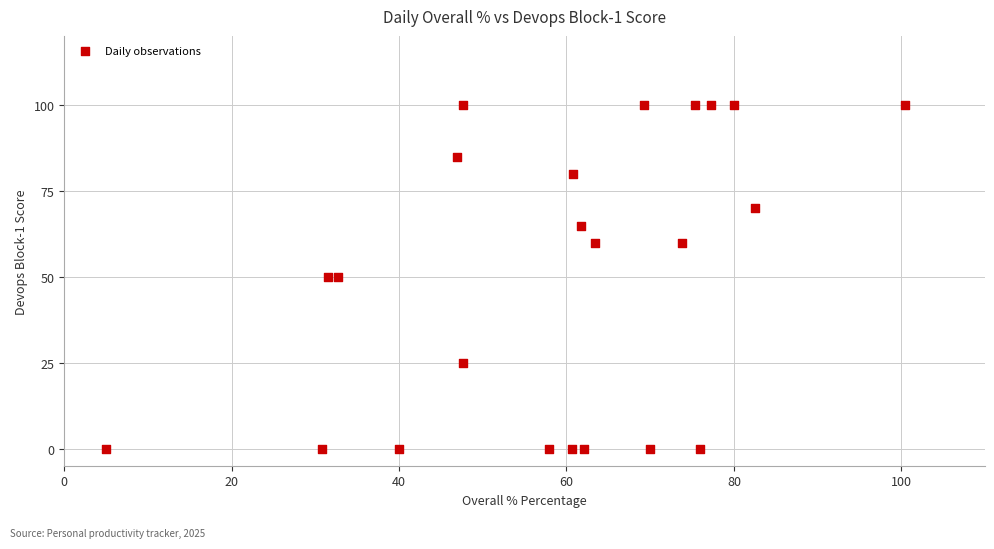

What is the range of Y values (max minus min)?

100